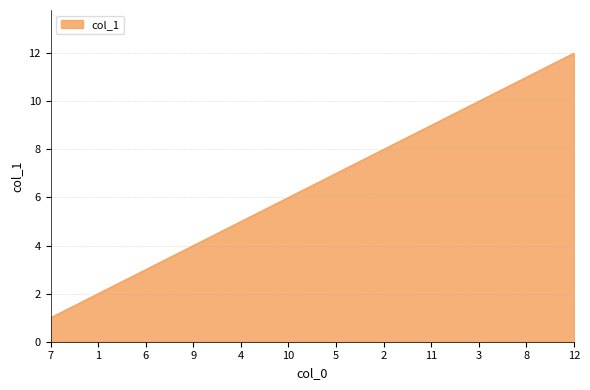

What is the difference between the maximum and second lowest values?

10